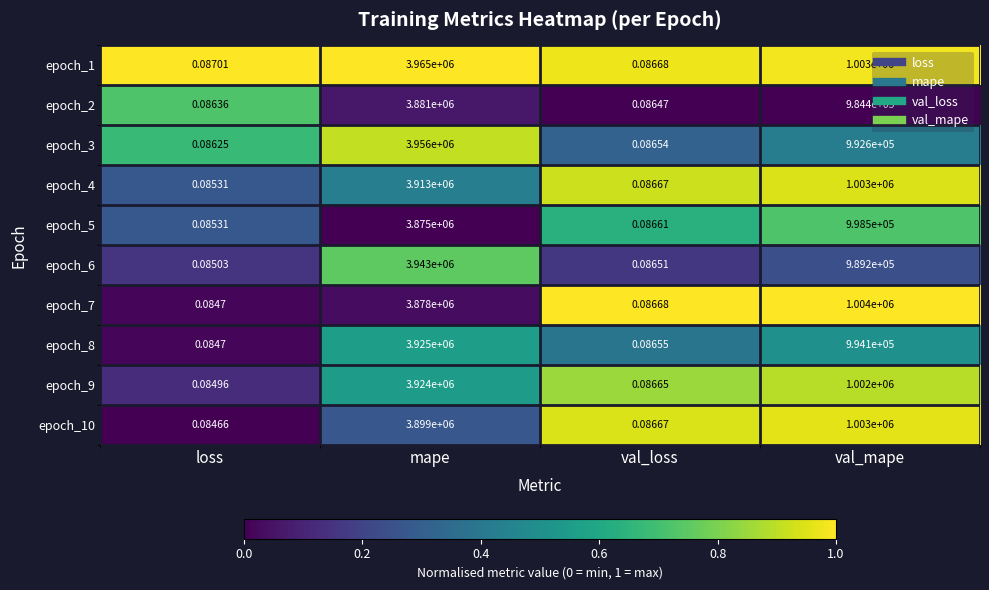

At which label does epoch_10 first exceed 1003000?

mape